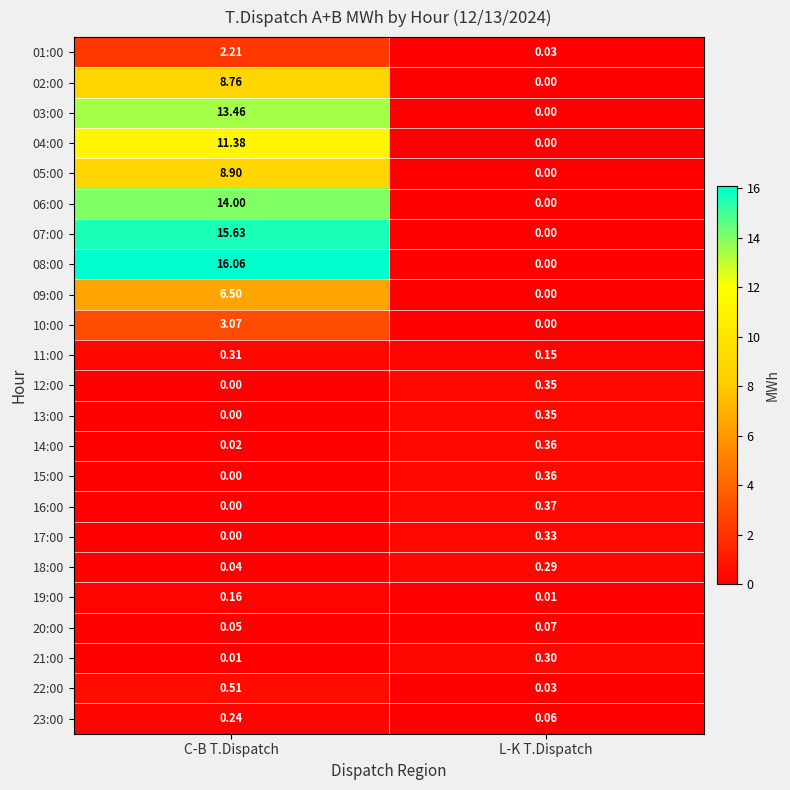

At which category is the sum across all series the highest?

C-B T.Dispatch